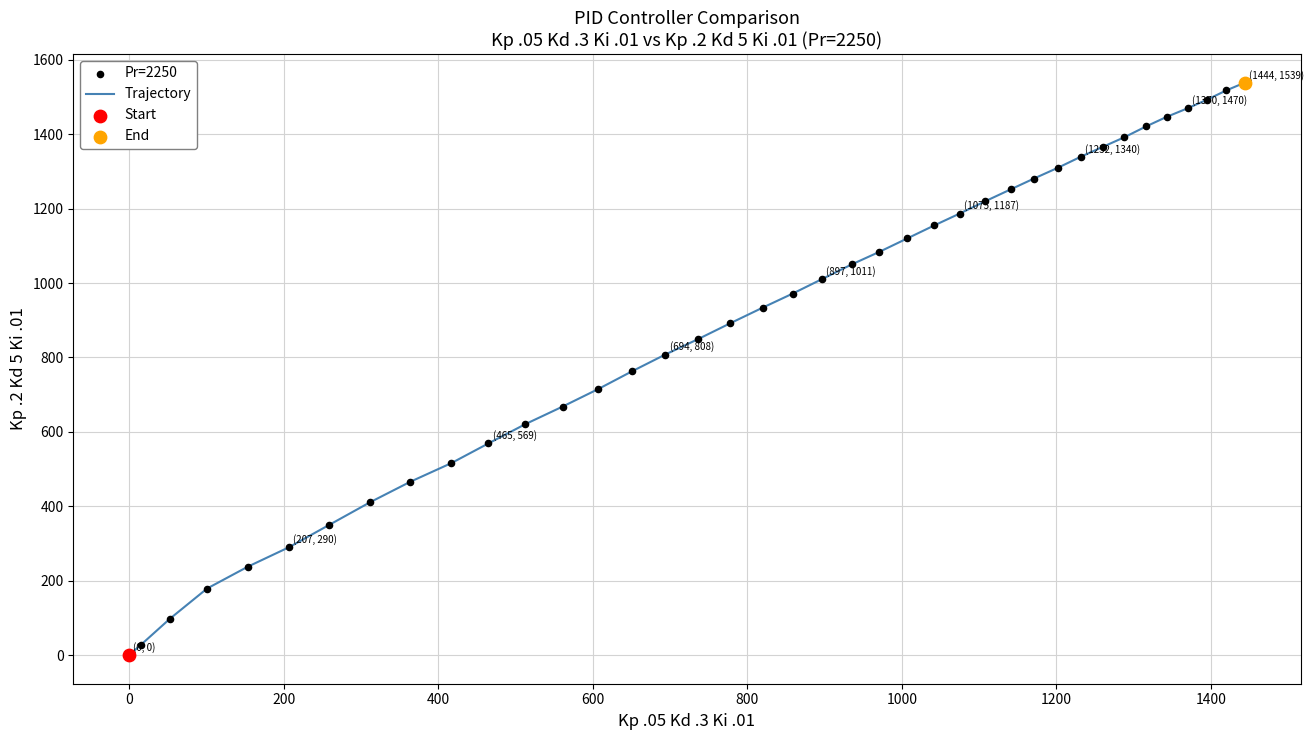

What is the difference between the maximum and minimum values?

1539